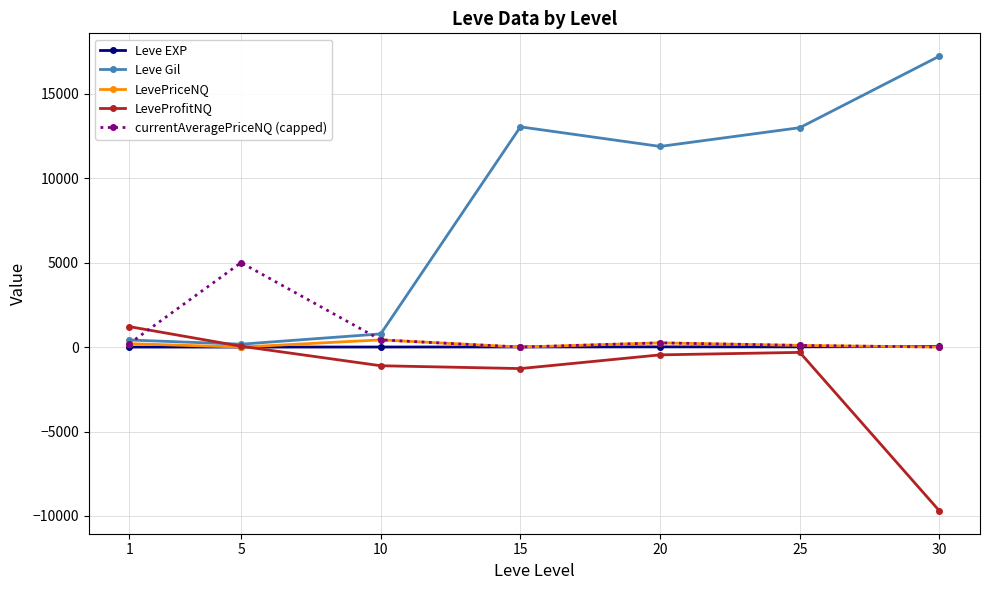

Between 15 and 30, which series saw the biggest shift?

LeveProfitNQ